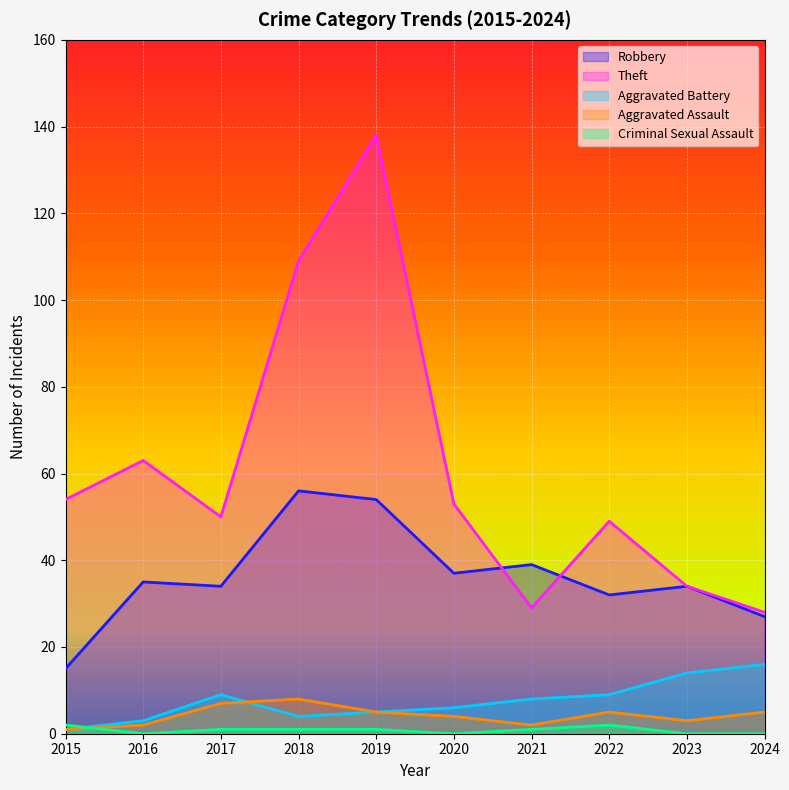

How many lines are shown in the chart?

5